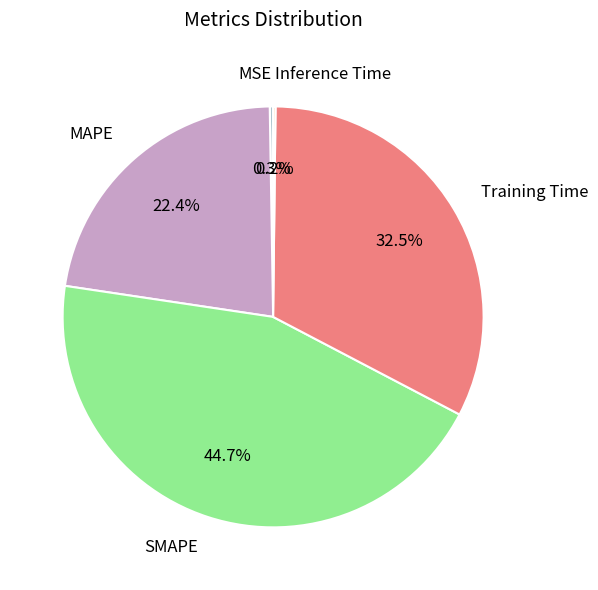

Which has a higher value, Training Time or MAPE?

Training Time